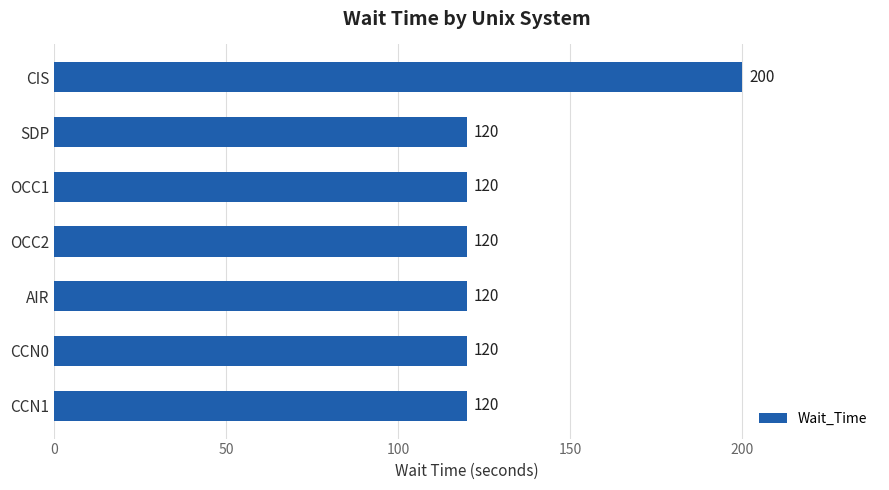

Is it true that the value at OCC1 is 120?

True